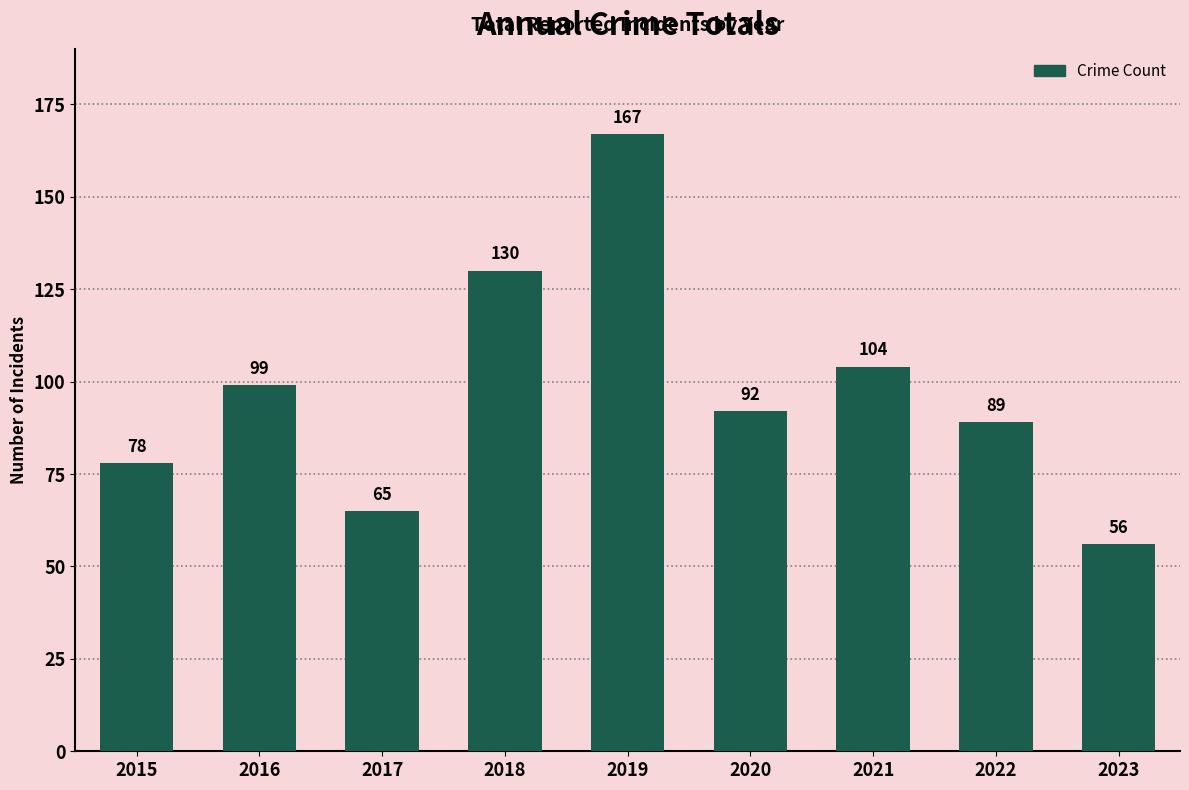

What is the smallest value displayed?

56